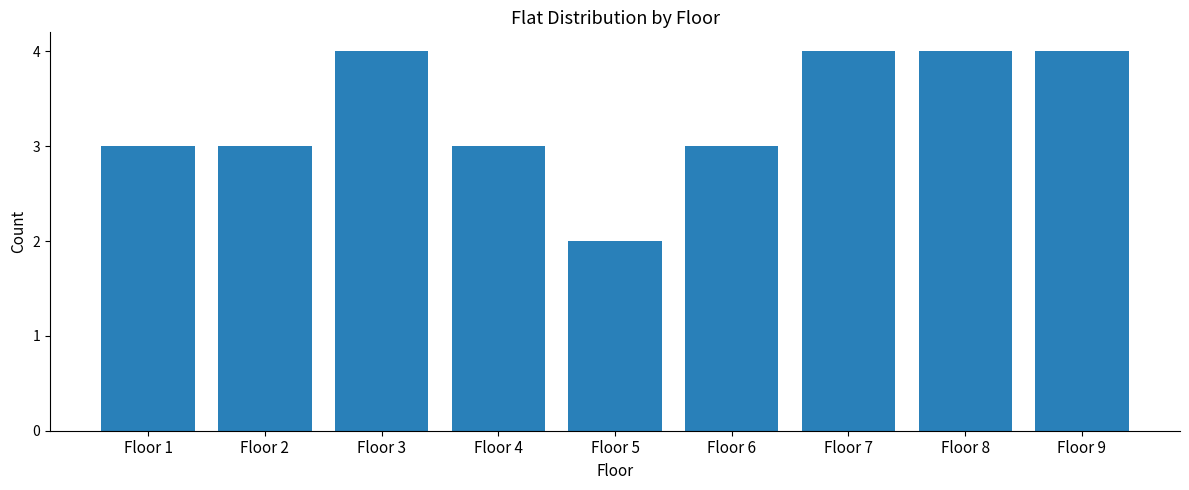

Reading right to left, transcribe all the data shown in this chart.

4	4	4	3	2	3	4	3	3